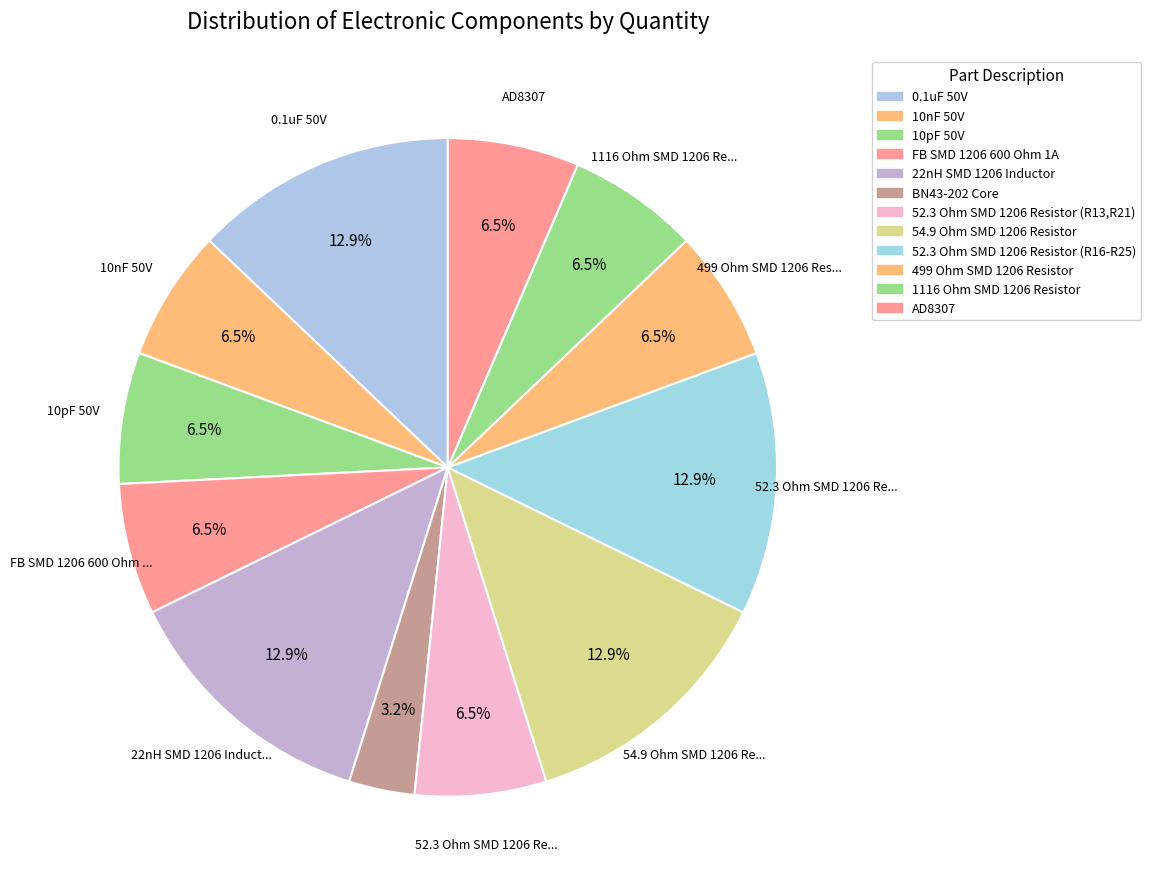

Is the sum of 54.9 Ohm SMD 1206 Resistor and 0.1uF 50V greater than half?

No